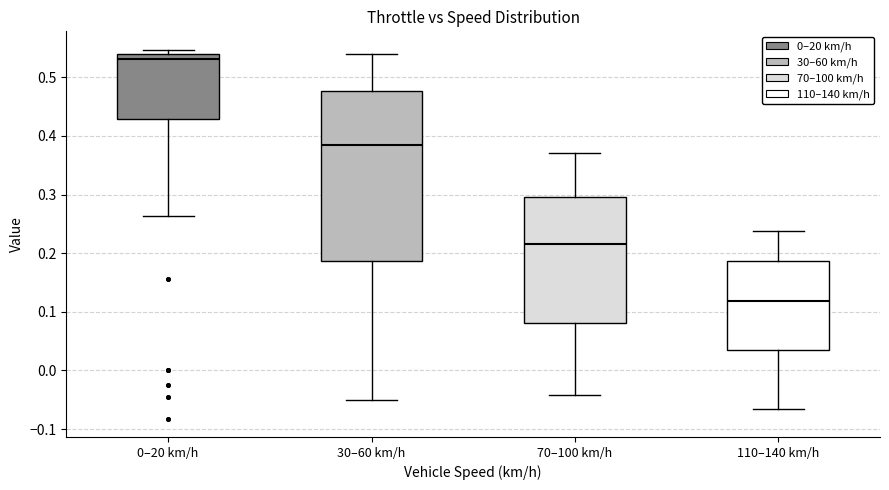

Reading left to right, transcribe this box plot: for each box, give where its median line is, the range the box spans, and where its two whiskers end, as read against the y-axis. The values are not printed on the chart, so give them approximately, as read against the axis.

0–20 km/h: median 0.53, box 0.43 to 0.54, whiskers 0.26 to 0.55
30–60 km/h: median 0.38, box 0.19 to 0.48, whiskers -0.05 to 0.54
70–100 km/h: median 0.22, box 0.08 to 0.30, whiskers -0.04 to 0.37
110–140 km/h: median 0.12, box 0.03 to 0.19, whiskers -0.06 to 0.24